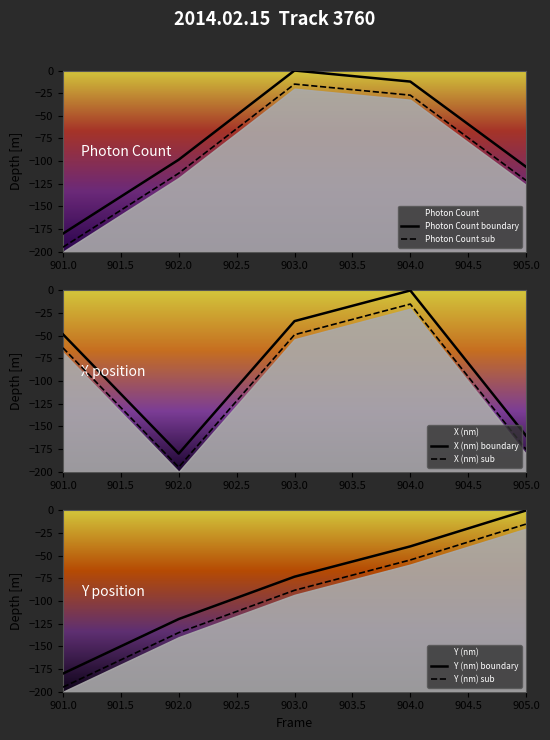

Between 902 and 905, which series saw the biggest shift?

Y (nm)